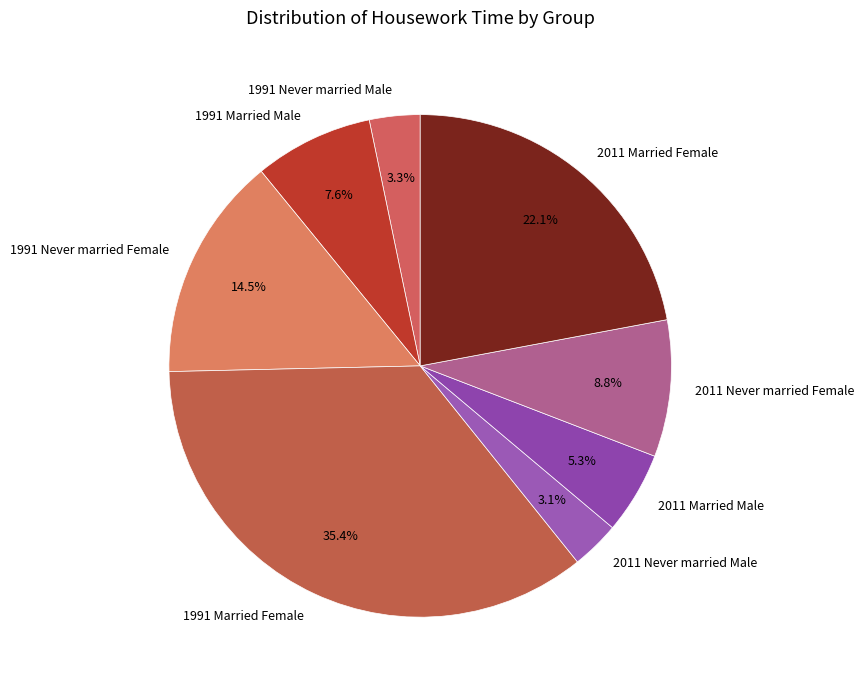

True or false: 2011 Never married Male accounts for 12% of the total.

False